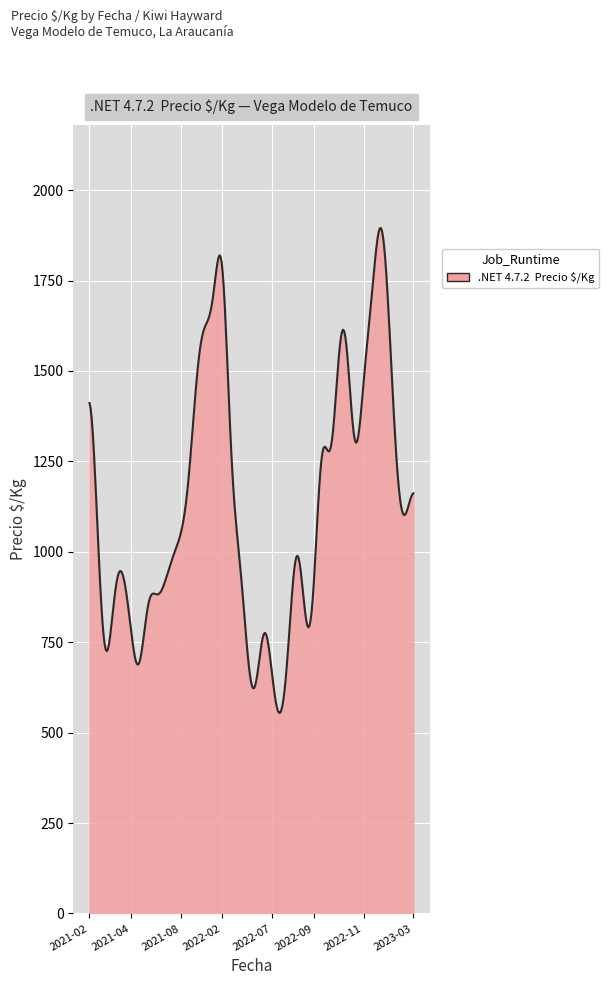

What is the greatest value displayed?

1895.4